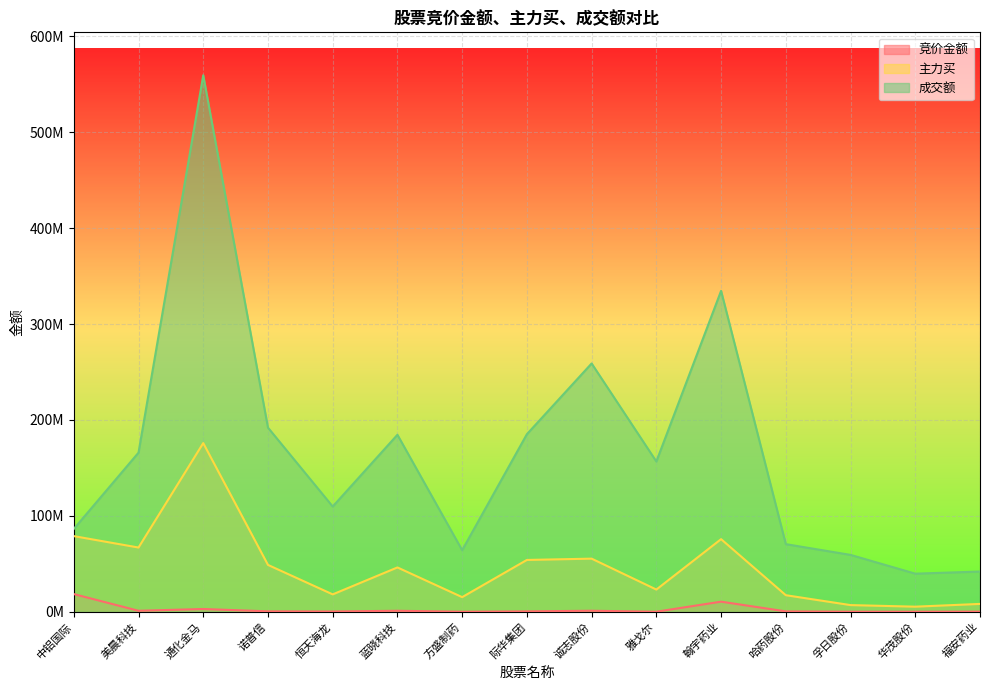

Where does the 成交额 series first go above 156734025?

美晨科技